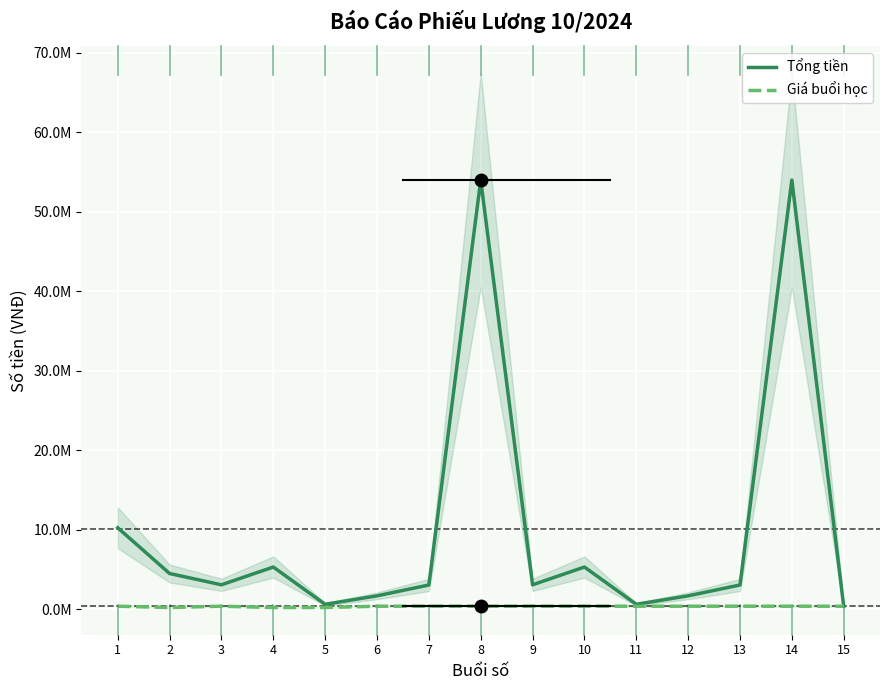

True or false: Tổng tiền has more than 2 points higher than both neighbors.

True